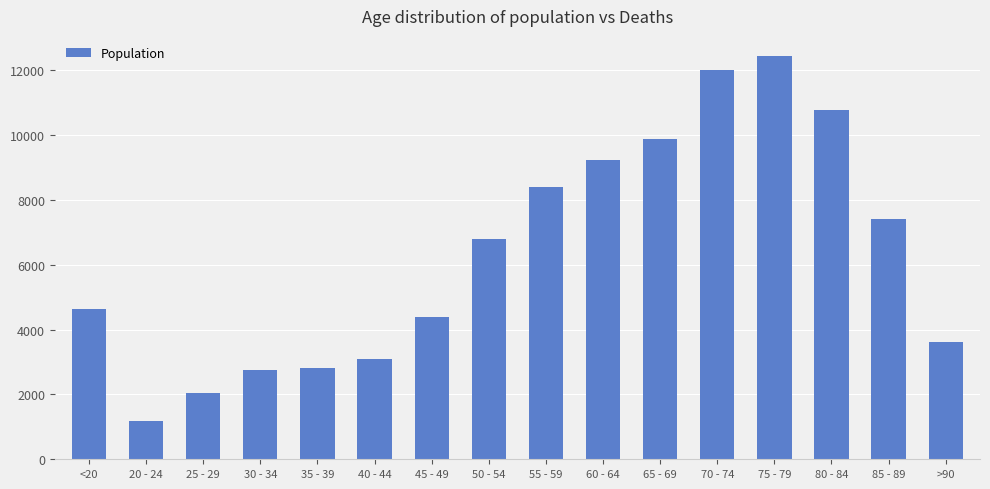

Is it true that the value at 40 - 44 is 922?

False